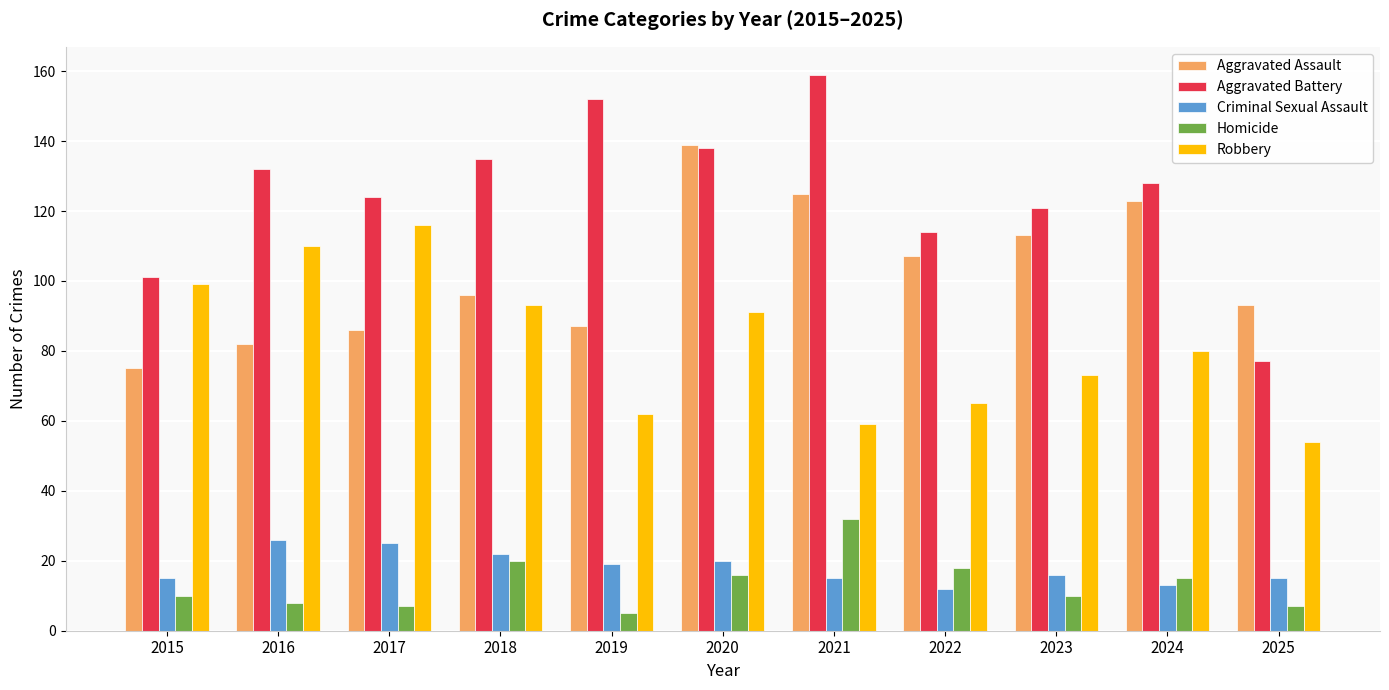

Count the number of categories in the chart.

11